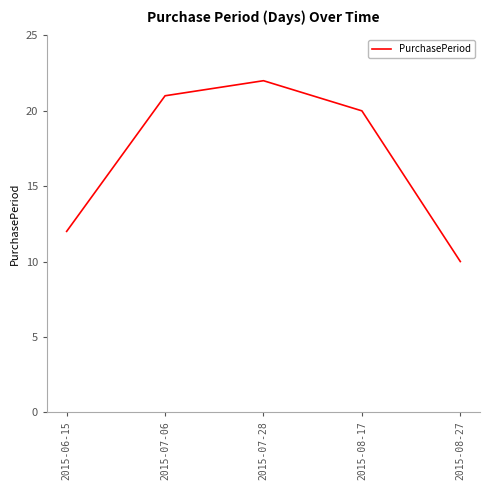

The chart shows a value of 21 at 2015-07-06. True or false?

True